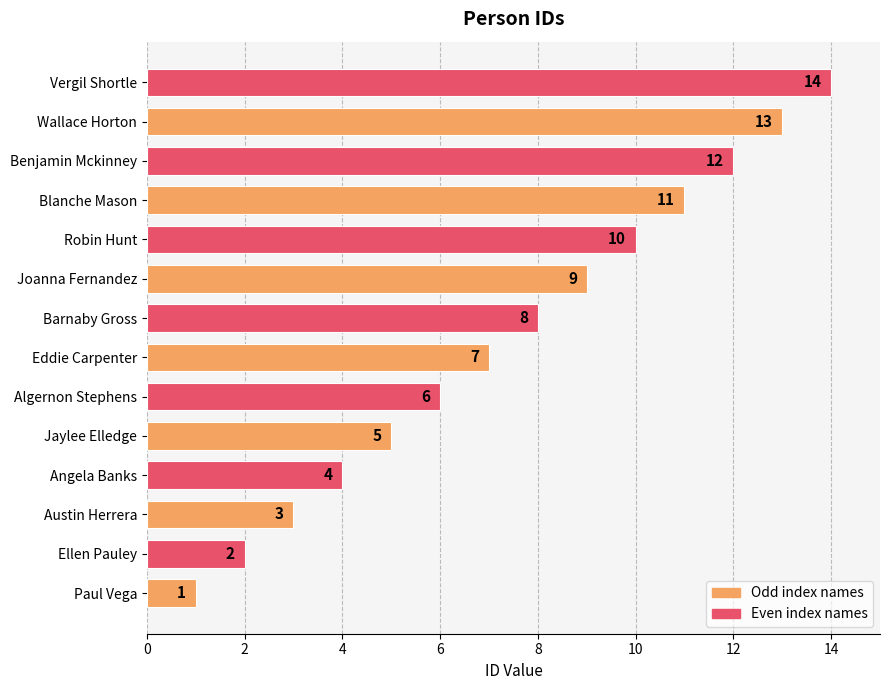

True or false: the data shows 3 at Austin Herrera.

True